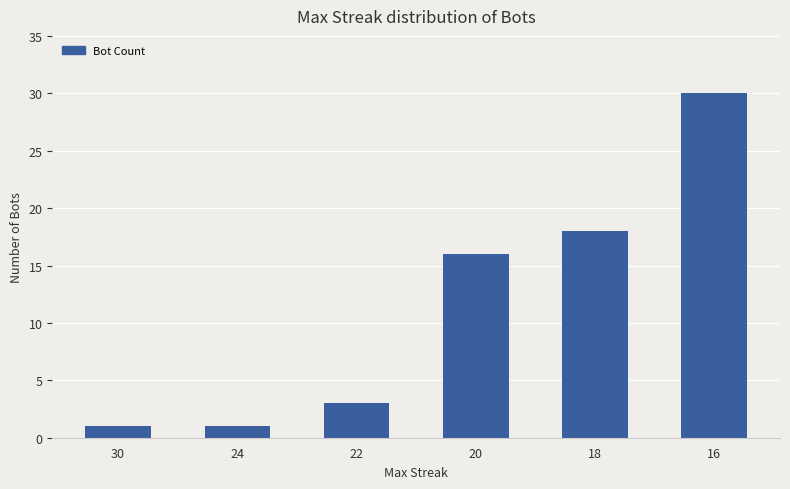

True or false: the data shows 10 at 20.

False